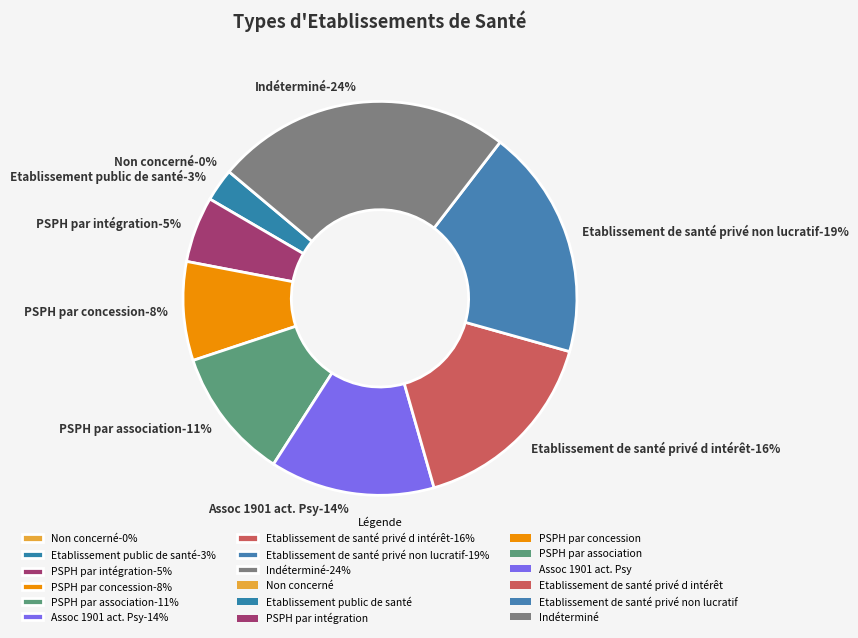

To the nearest percent, what percentage of the pie is PSPH par concession?

8%